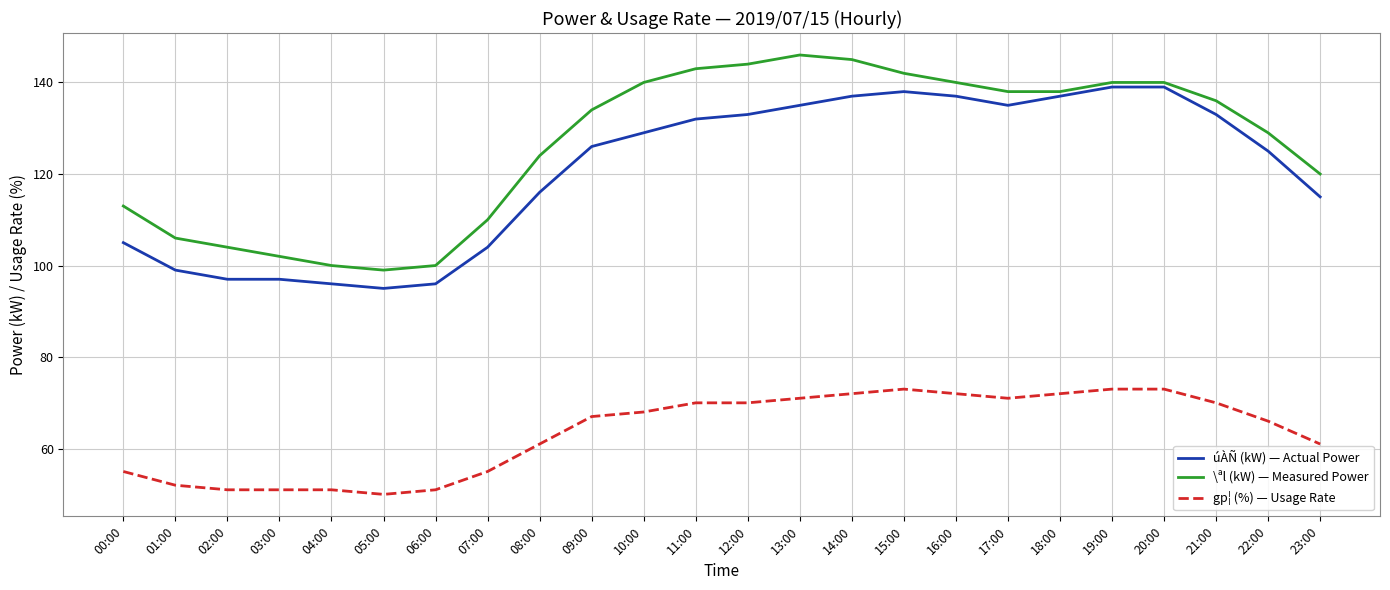

True or false: úÀÑ (kW) — Actual Power has a value of 132 at 11:00.

True